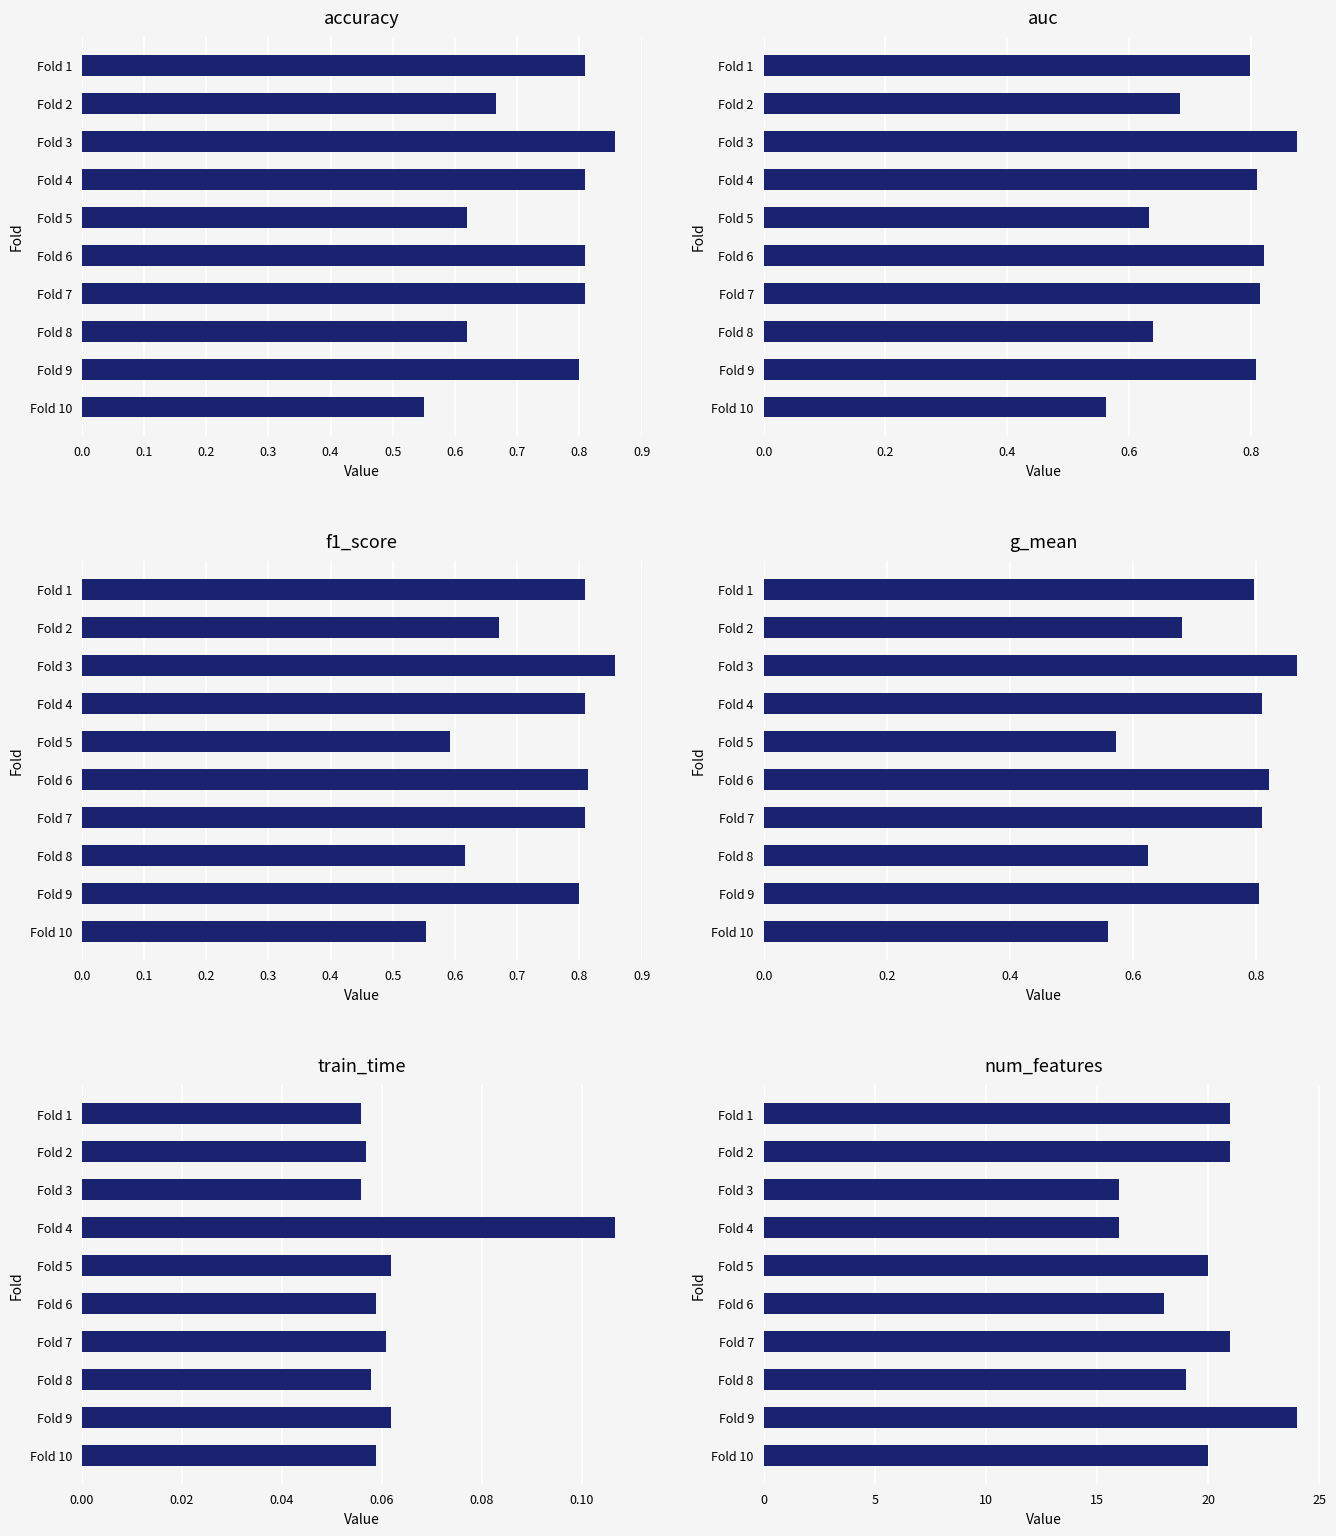

Which has a higher value, Fold 3 or Fold 2?

Fold 3